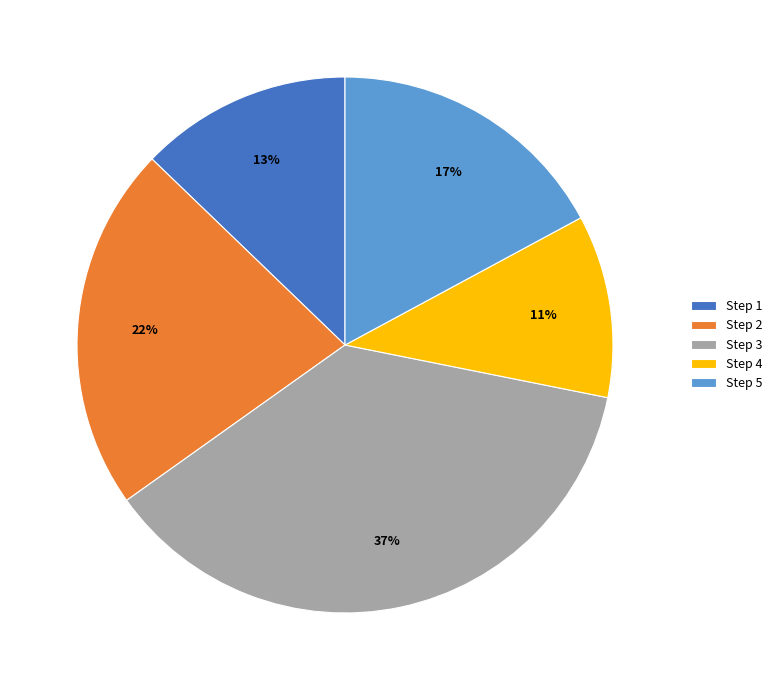

Is there any slice that represents more than half of the pie?

No